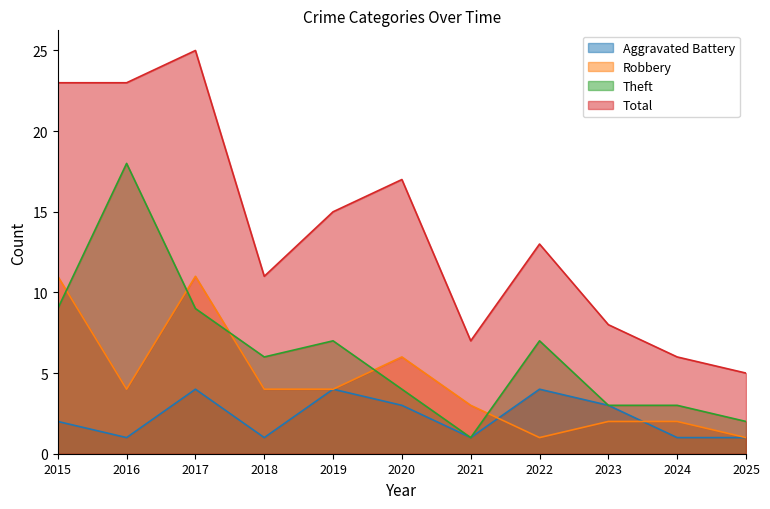

True or false: Total and Theft intersect in this chart.

False